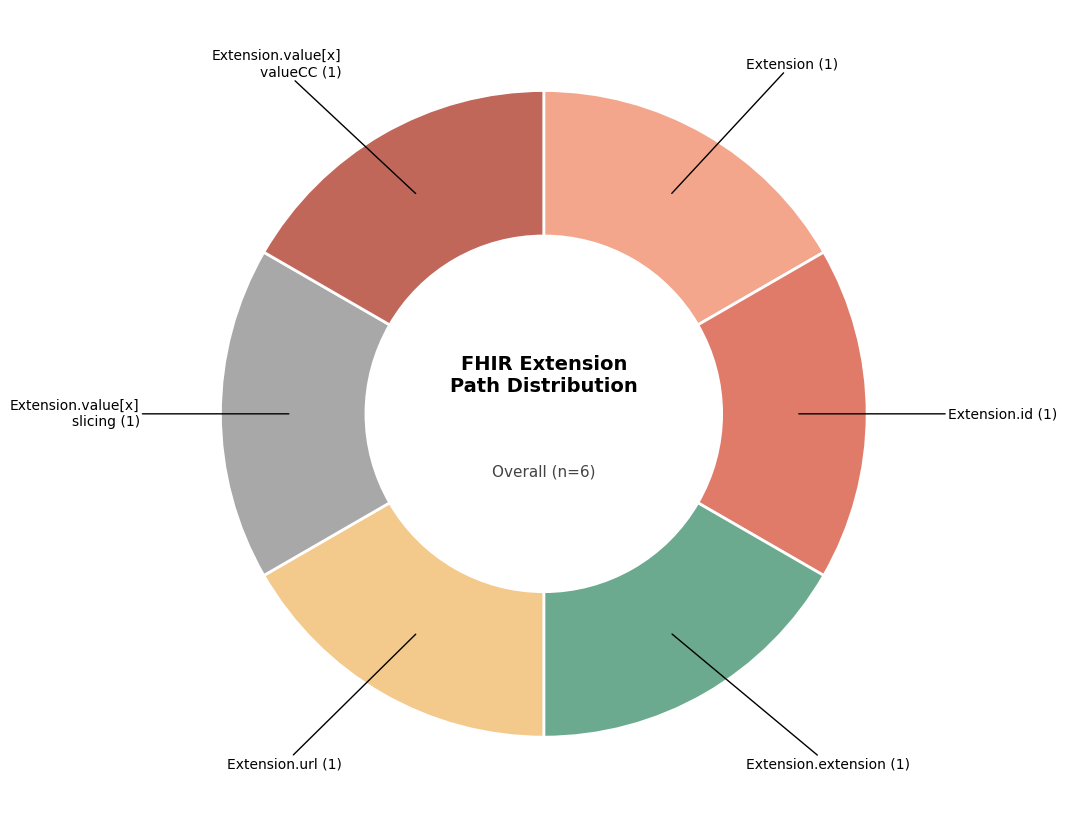

How many slices are in this pie chart?

6